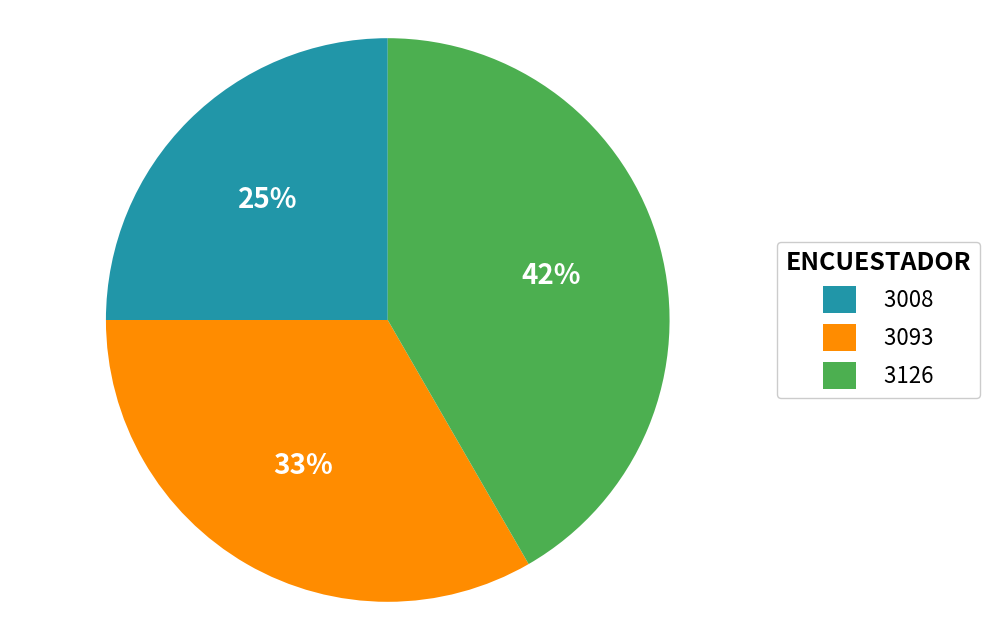

Do 3008 and 3093 together represent more than half of the pie?

Yes